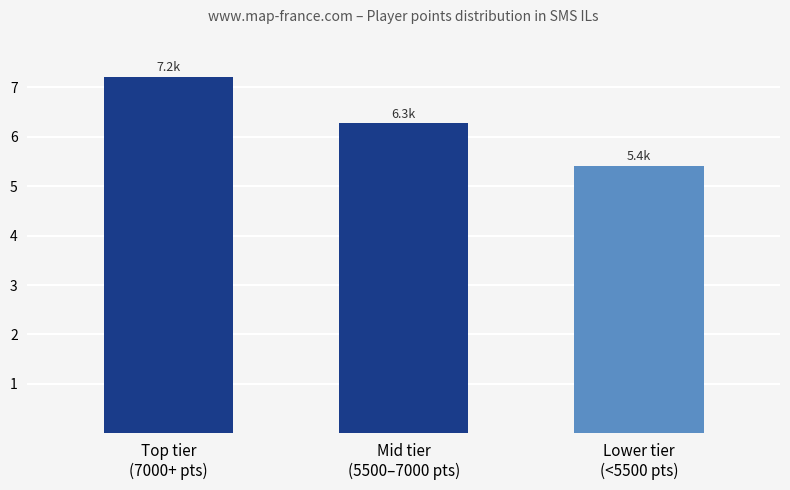

Which label corresponds to the largest value in the chart?

Top tier
(7000+ pts)